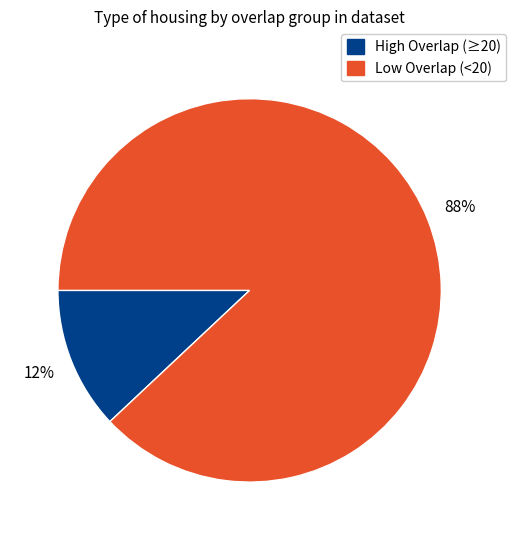

Does any single category account for the majority?

Yes